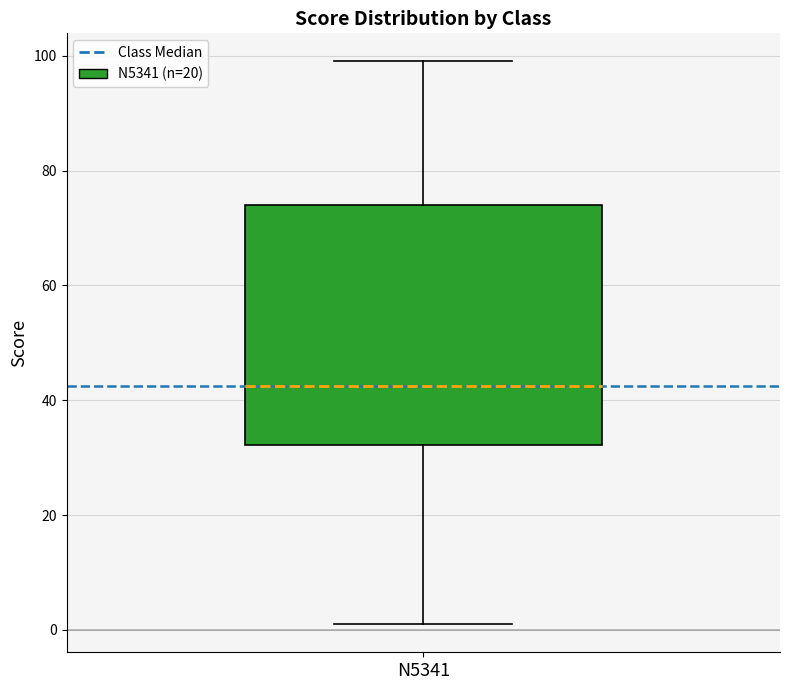

Transcribe this box plot: give where the median line is, the range the box spans, and where the two whiskers end, as read against the y-axis. The values are not printed on the chart, so give them approximately, as read against the axis.

median 42, box 32 to 74, whiskers 2 to 100